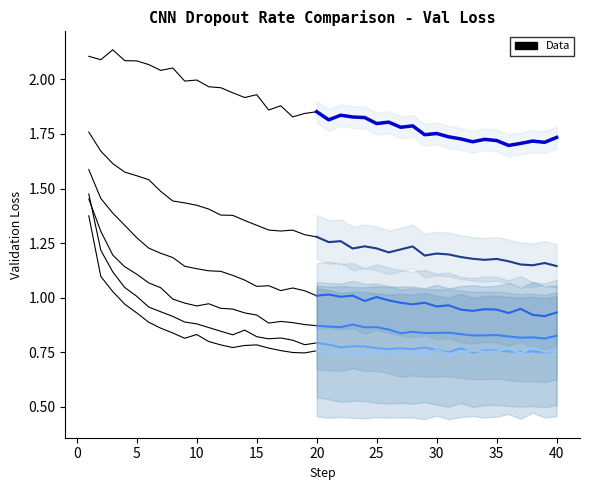

What is the difference between the second highest and second lowest values?

0.3